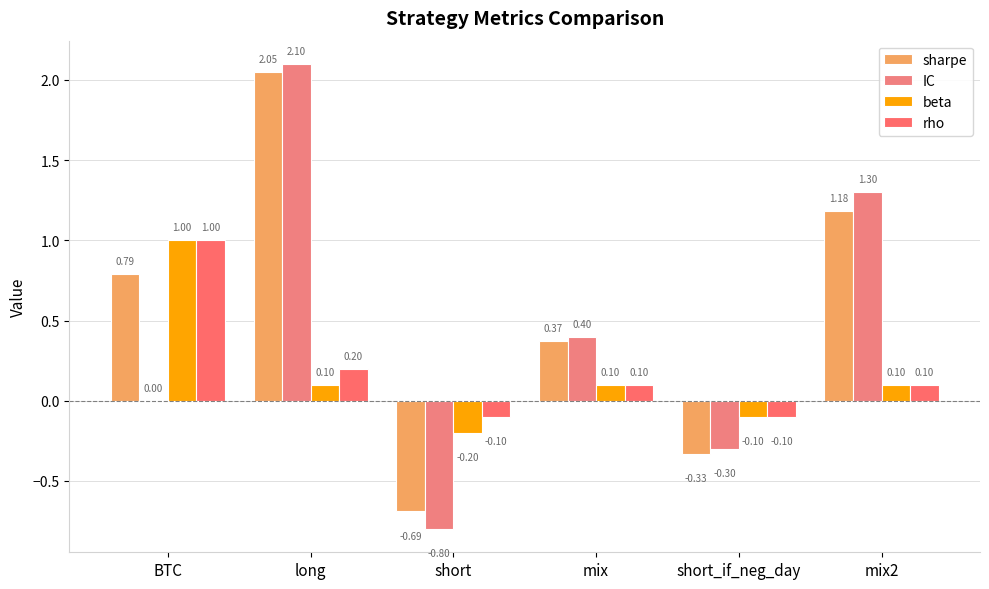

Which category has the highest value across all series?

long